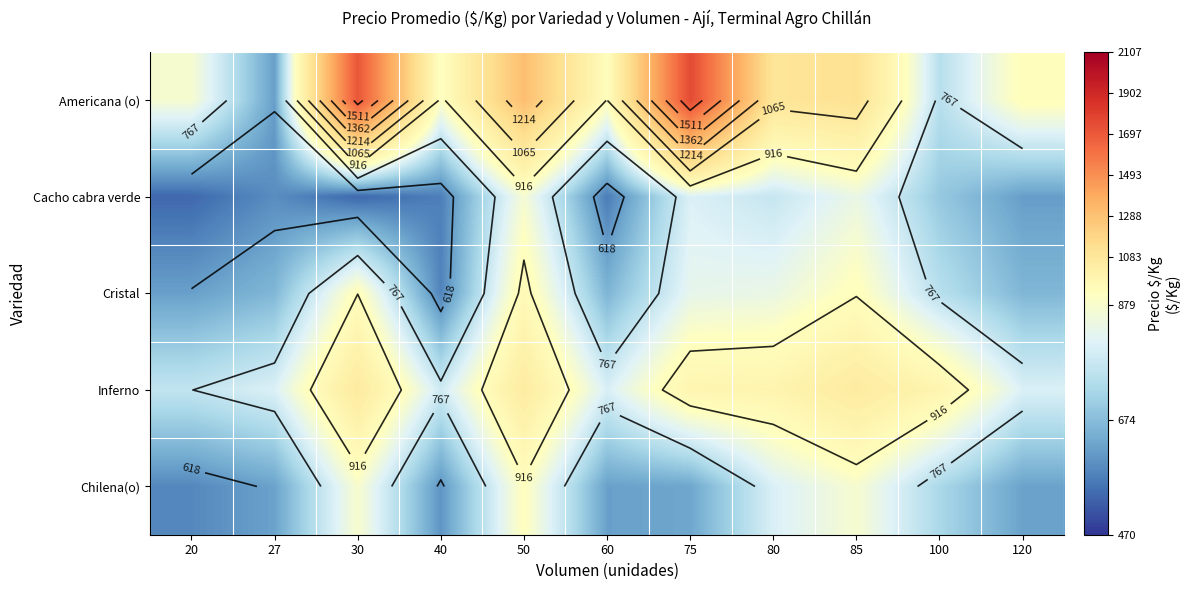

What is the difference between the maximum and minimum values in the Cacho cabra verde series?

331.8